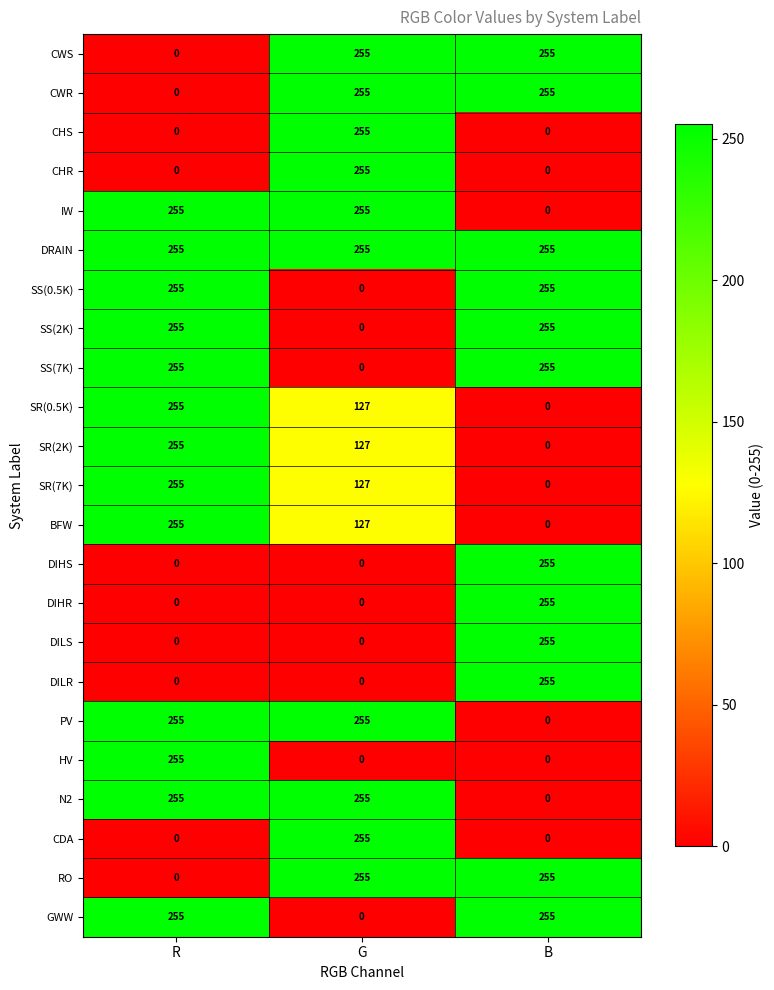

What value does the SS(7K) series have at B?

255